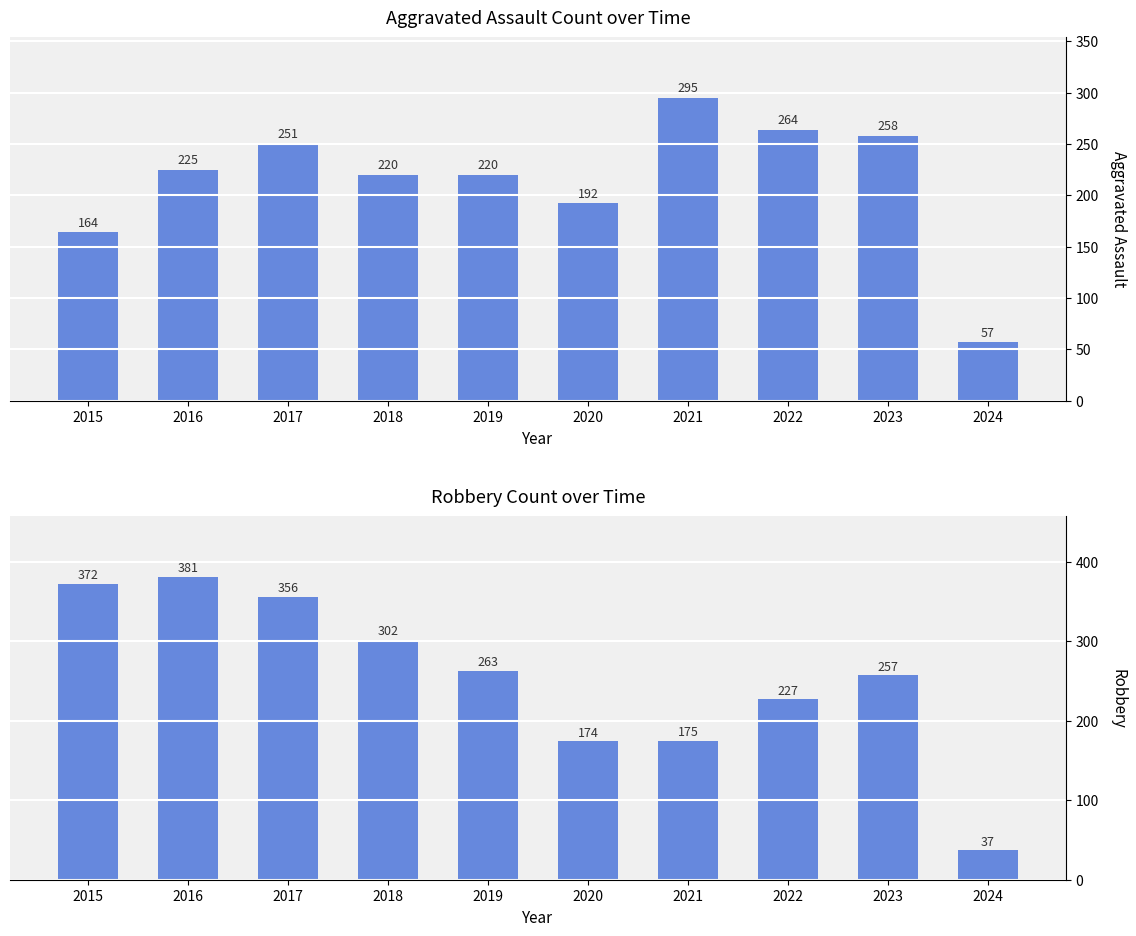

Rank the series by their average value, from lowest to highest.

Aggravated Assault, Robbery